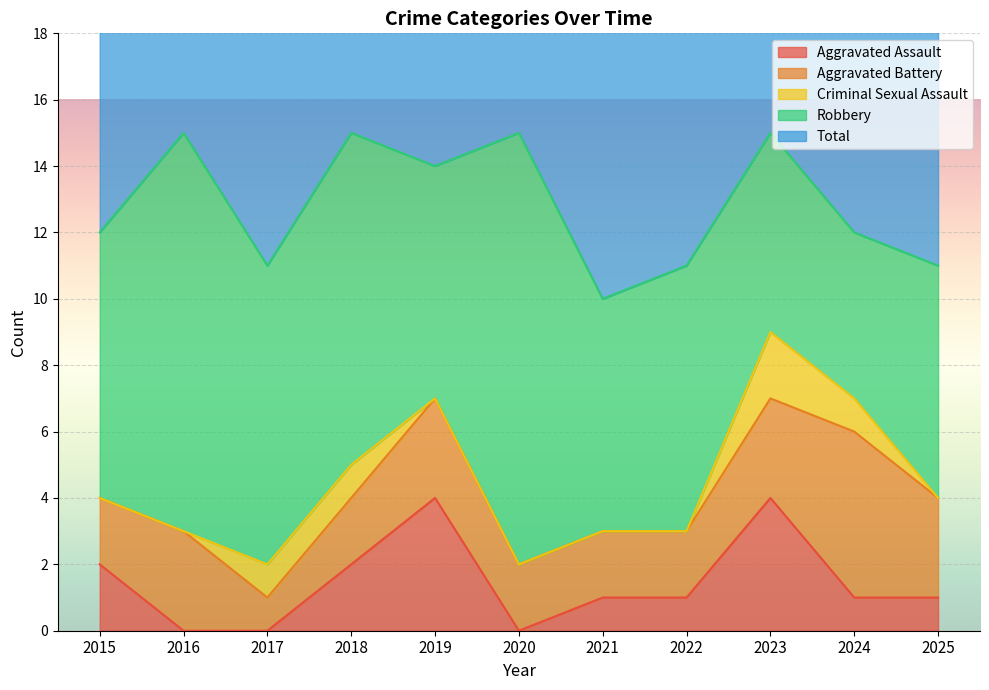

Which series ends up on top after the final intersection of Criminal Sexual Assault and Aggravated Assault?

Aggravated Assault